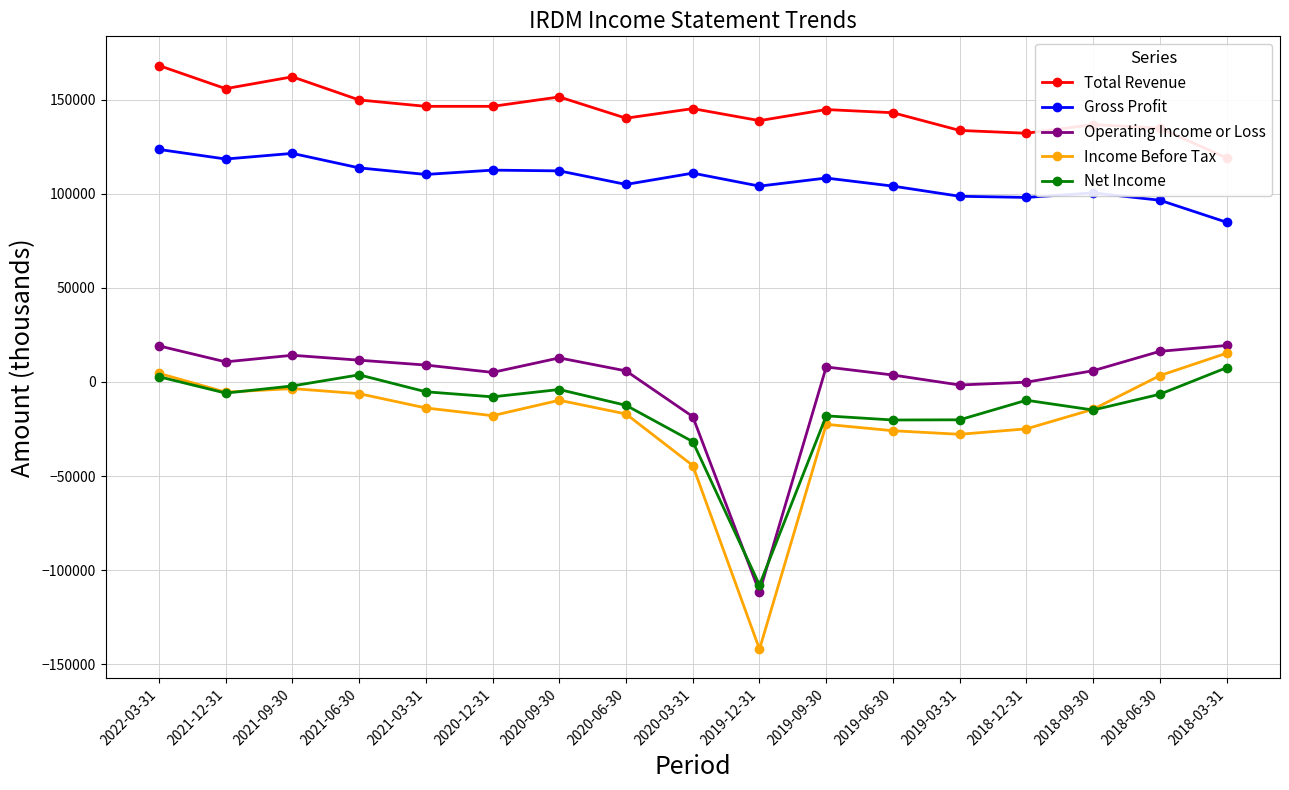

Is this an area chart (filled region under the line)?

No